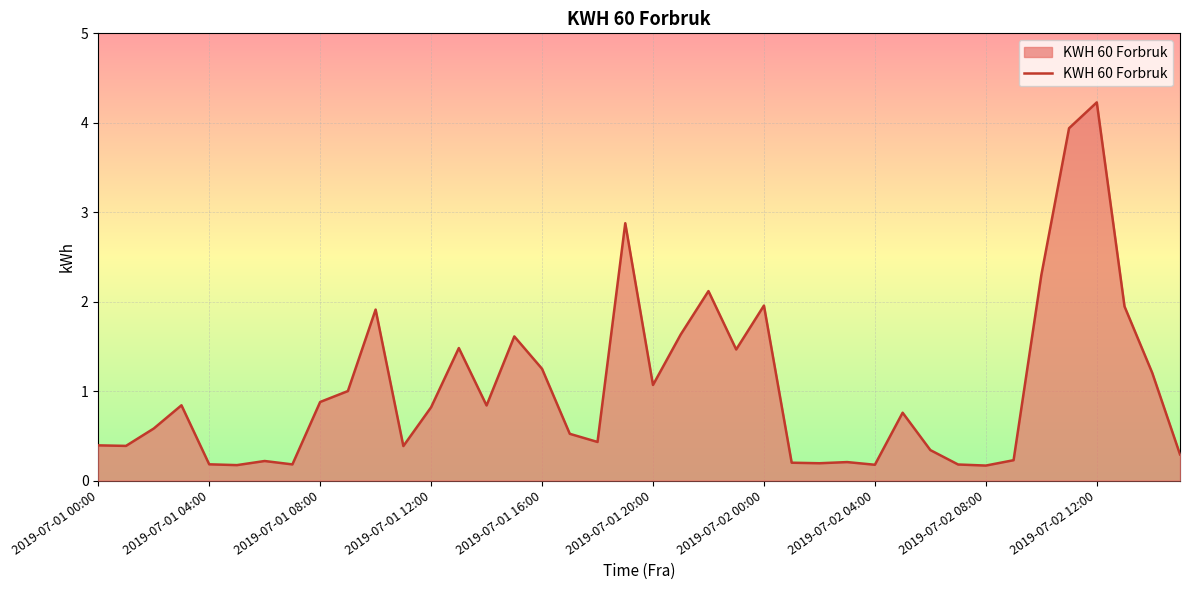

What is the maximum value shown in the chart?

4.2